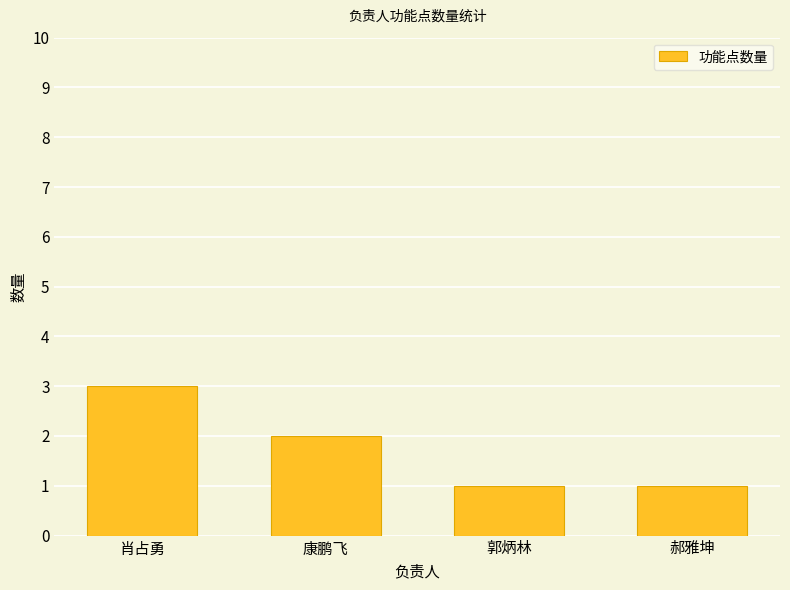

Between 康鹏飞 and 肖占勇, which is larger?

肖占勇